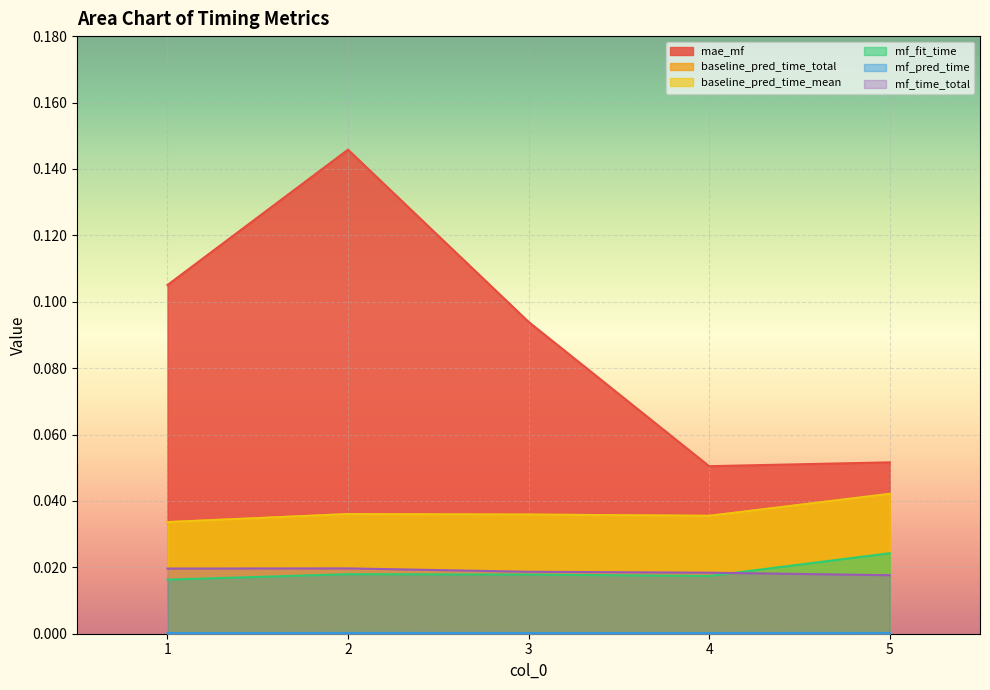

Reading right to left, transcribe all the data shown in this chart.

mae_mf: 0.1	0.1	0.1	0.1	0.1
baseline_pred_time_total: 0.0	0.0	0.0	0.0	0.0
baseline_pred_time_mean: 0.0	0.0	0.0	0.0	0.0
mf_fit_time: 0.0	0.0	0.0	0.0	0.0
mf_pred_time: 0.0	0.0	0.0	0.0	0.0
mf_time_total: 0.0	0.0	0.0	0.0	0.0